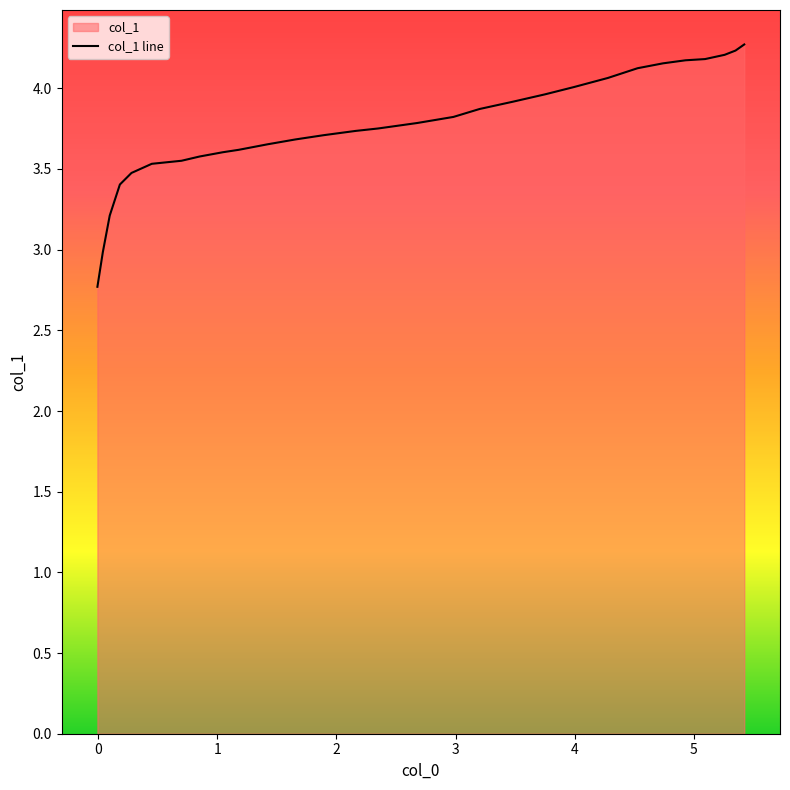

How many lines are shown in the chart?

1